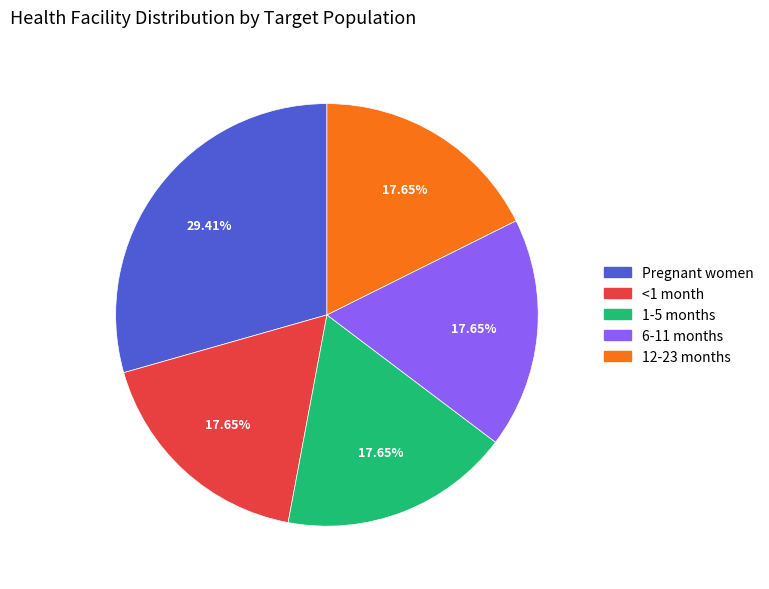

True or false: <1 month accounts for 24% of the total.

False